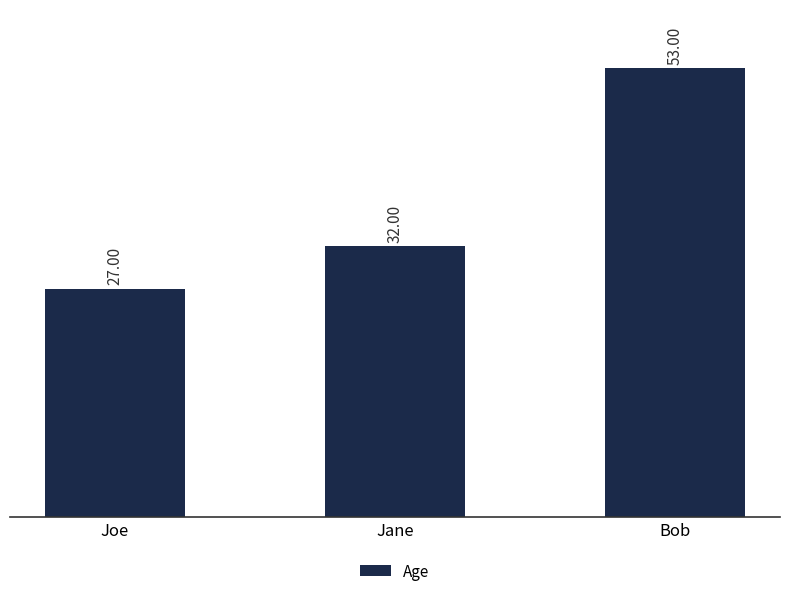

Does the chart contain any negative values?

No